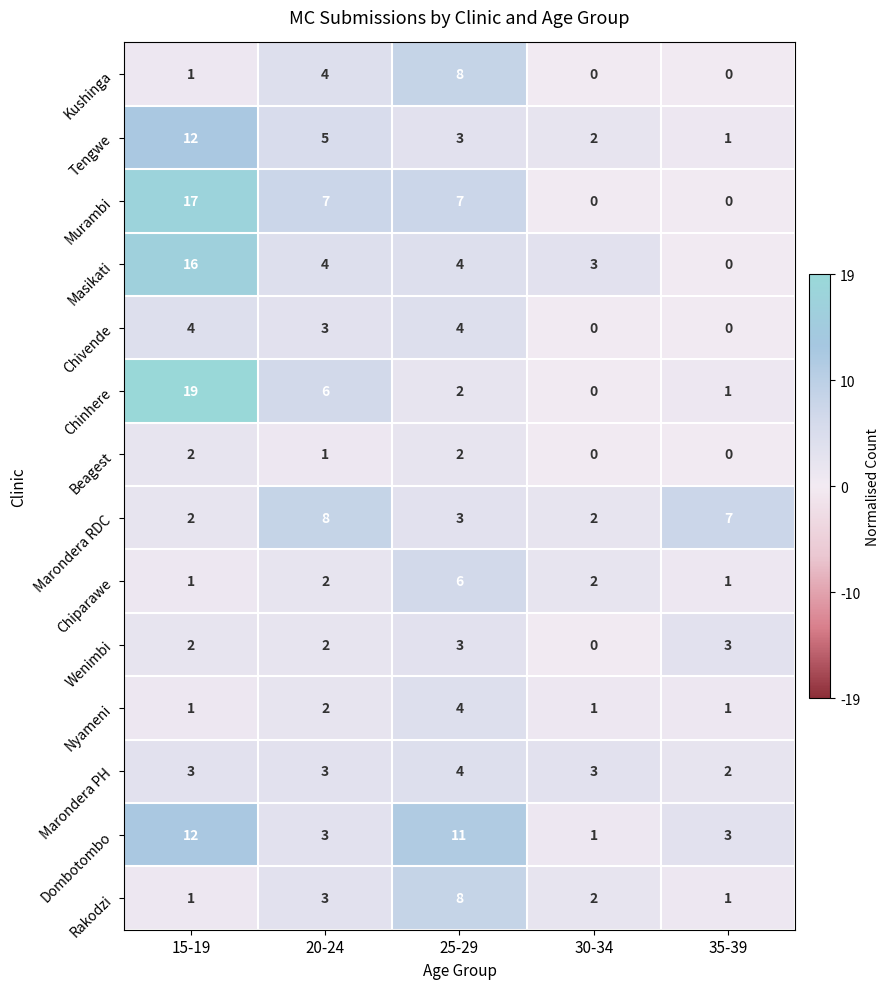

Which series has the largest range (max minus min)?

Chinhere